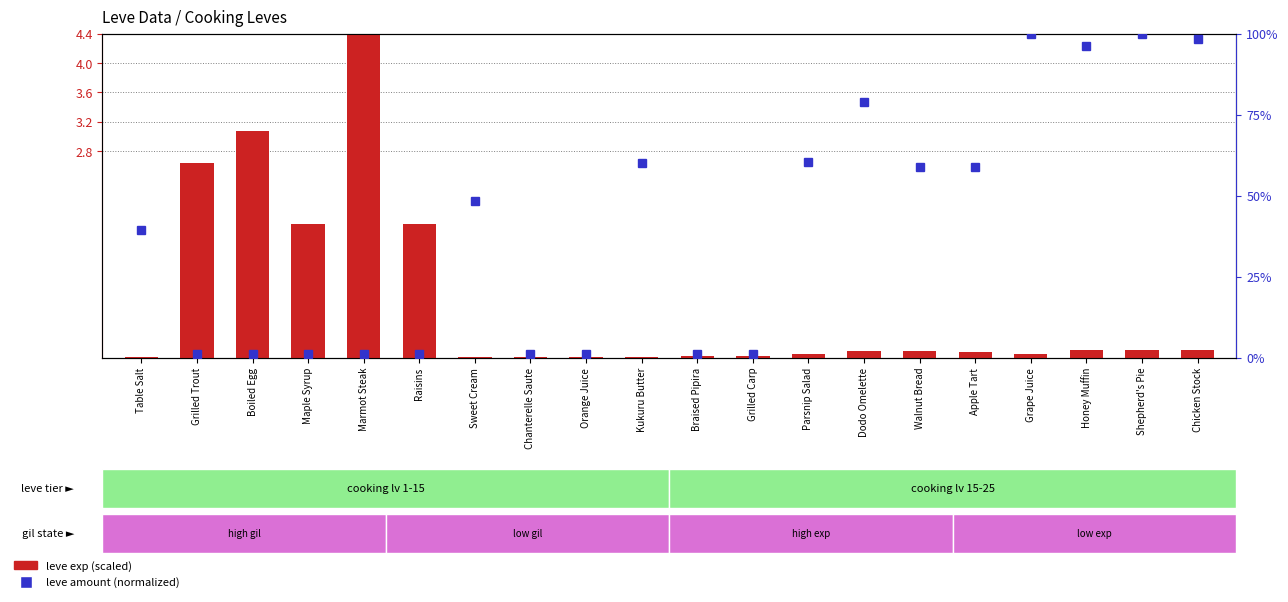

Does the chart contain any negative values?

No